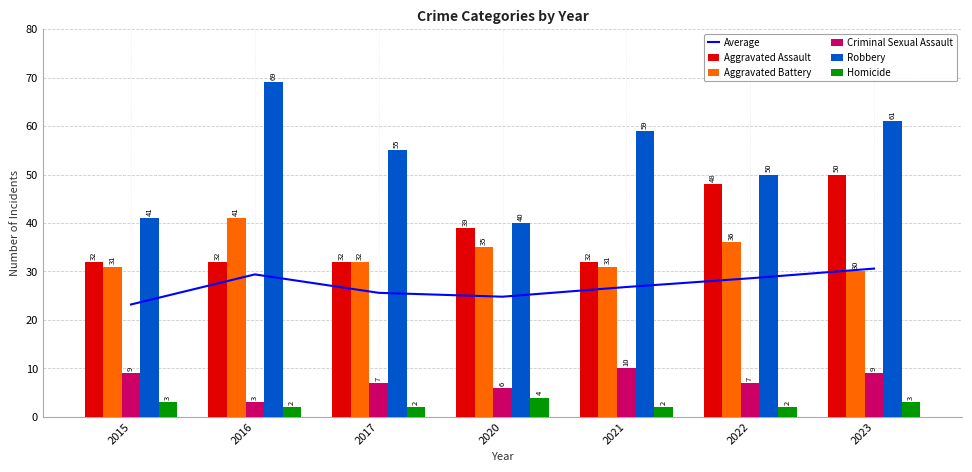

How many data points does each series have?

7